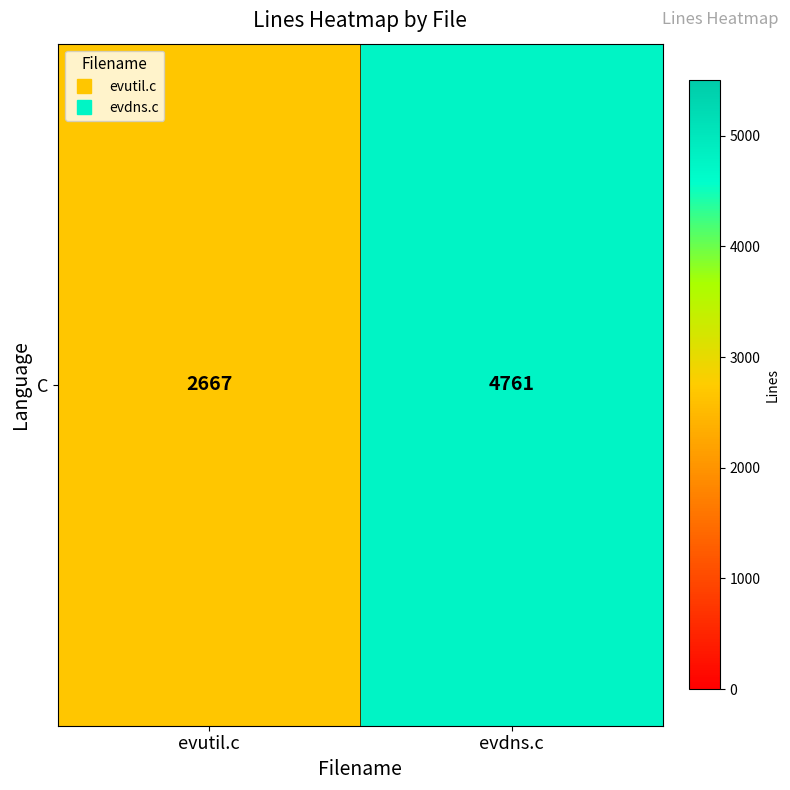

Which has a higher value, evutil.c or evdns.c?

evdns.c